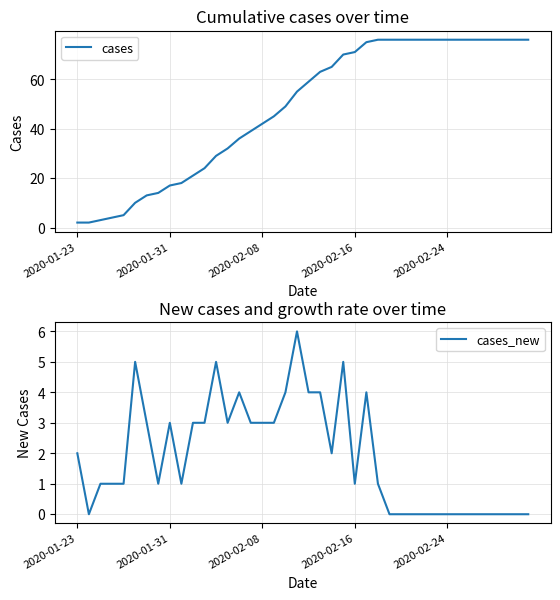

Reading left to right, extract all data points from this chart.

cases: 2	2	3	4	5	10	13	14	17	18	21	24	29	32	36	39	42	45	49	55	59	63	65	70	71	75	76	76	76	76	76	76	76	76	76	76	76	76	76	76
cases_new: 2	0	1	1	1	5	3	1	3	1	3	3	5	3	4	3	3	3	4	6	4	4	2	5	1	4	1	0	0	0	0	0	0	0	0	0	0	0	0	0